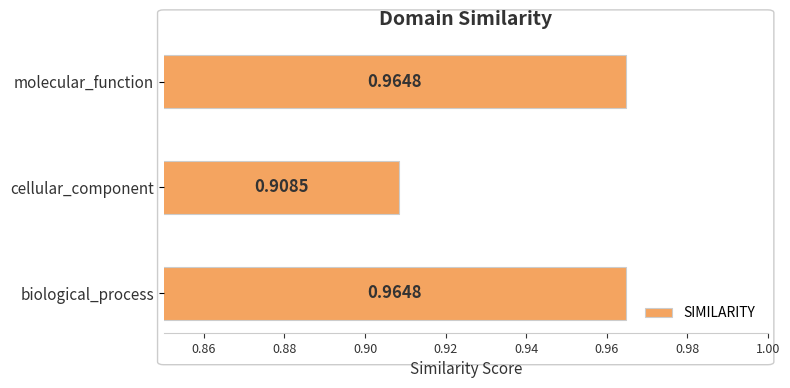

What is the sum of the values at cellular_component and biological_process?

1.9